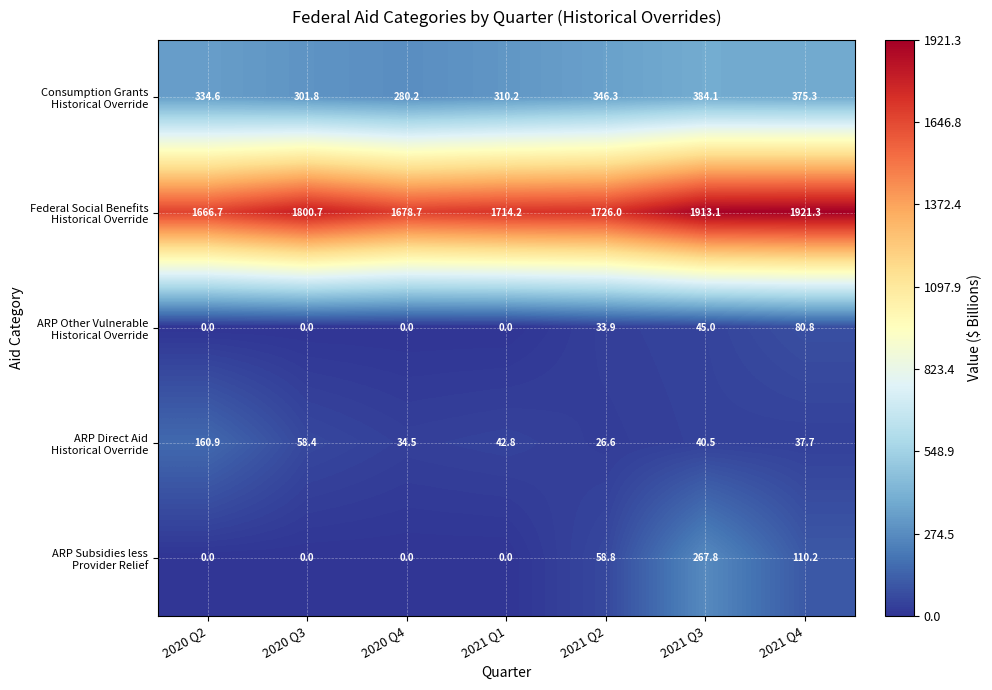

Which category has the highest value across all series?

2021 Q4